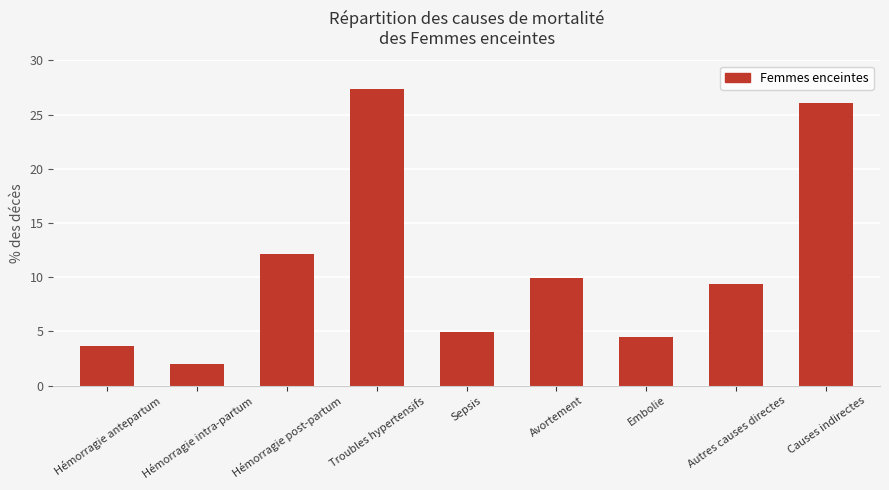

Reading left to right, what are all the values shown in this chart?

Hémorragie antepartum=3.6	Hémorragie intra-partum=2.0	Hémorragie post-partum=12.2	Troubles hypertensifs=27.4	Sepsis=4.9	Avortement=10.0	Embolie=4.5	Autres causes directes=9.4	Causes indirectes=26.1